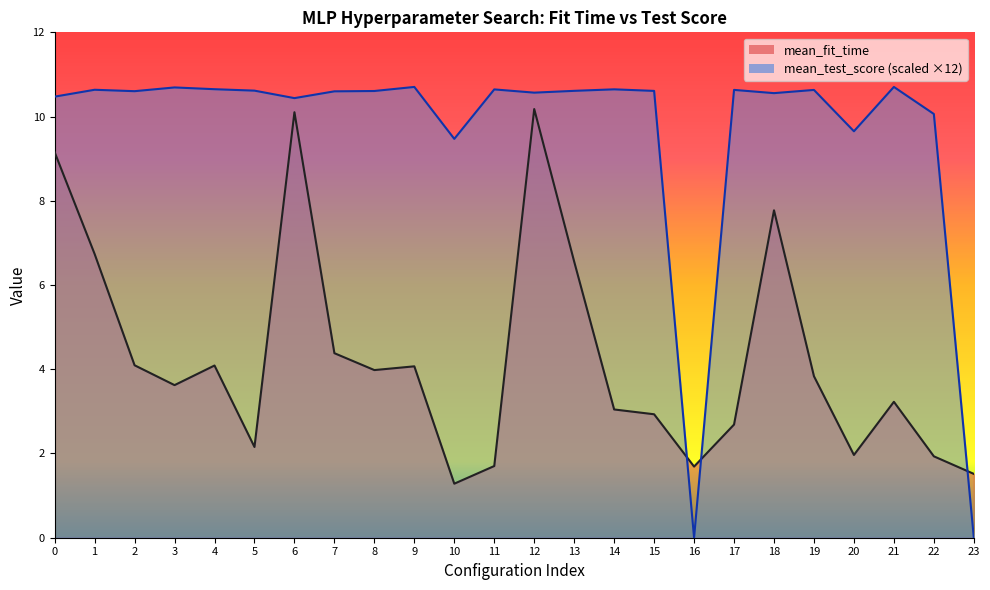

True or false: mean_fit_time has a value of 1.3 at 2.

False